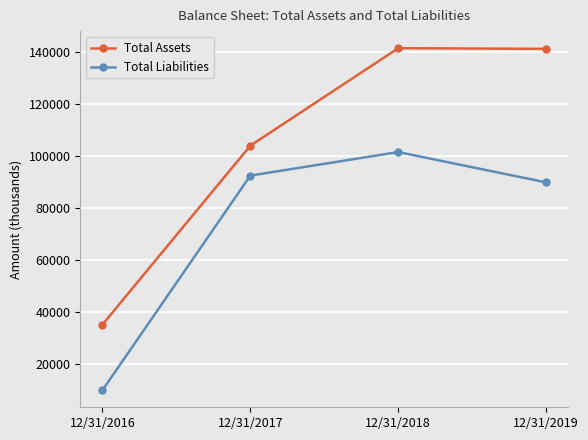

Rank the series by their average value, from highest to lowest.

Total Assets, Total Liabilities